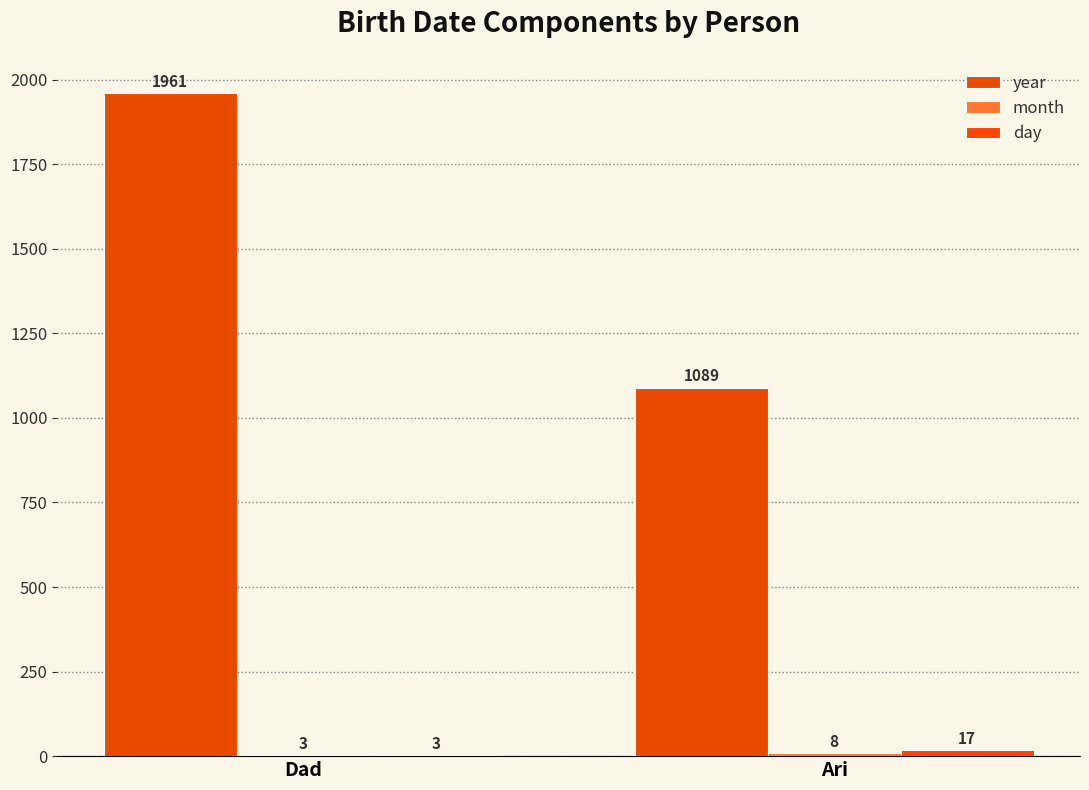

What is the total value across all series at Dad?

1967